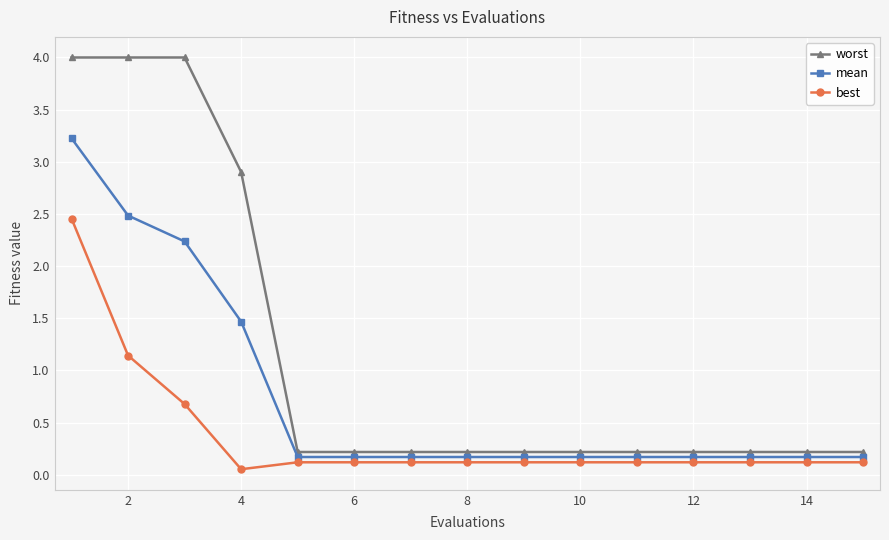

What is the difference between the maximum and minimum values in the worst series?

3.8